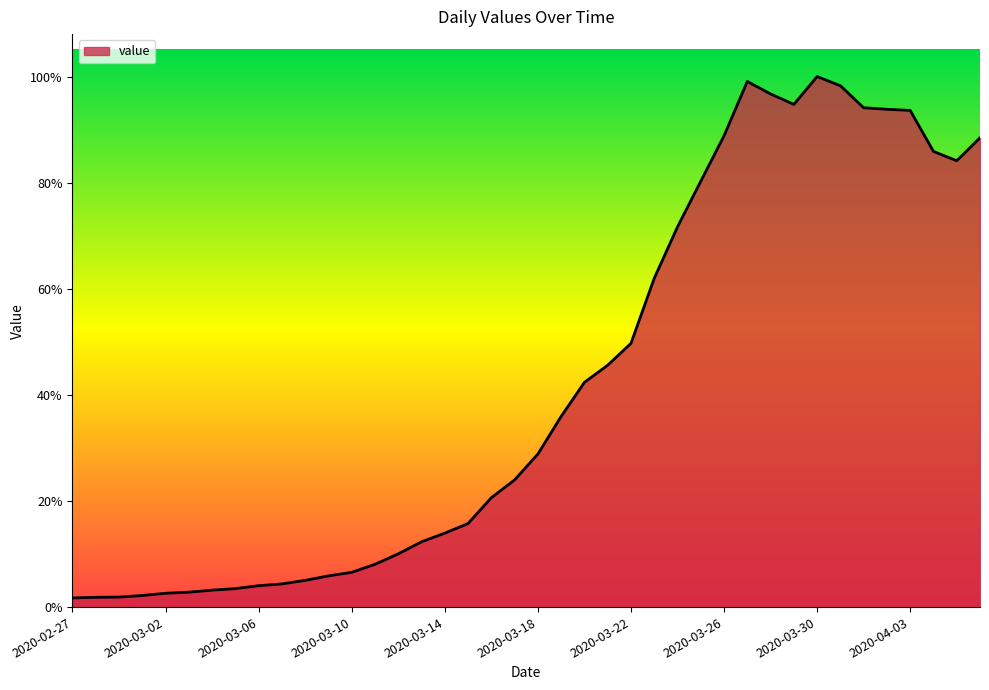

Is this an area chart (filled region under the line)?

Yes